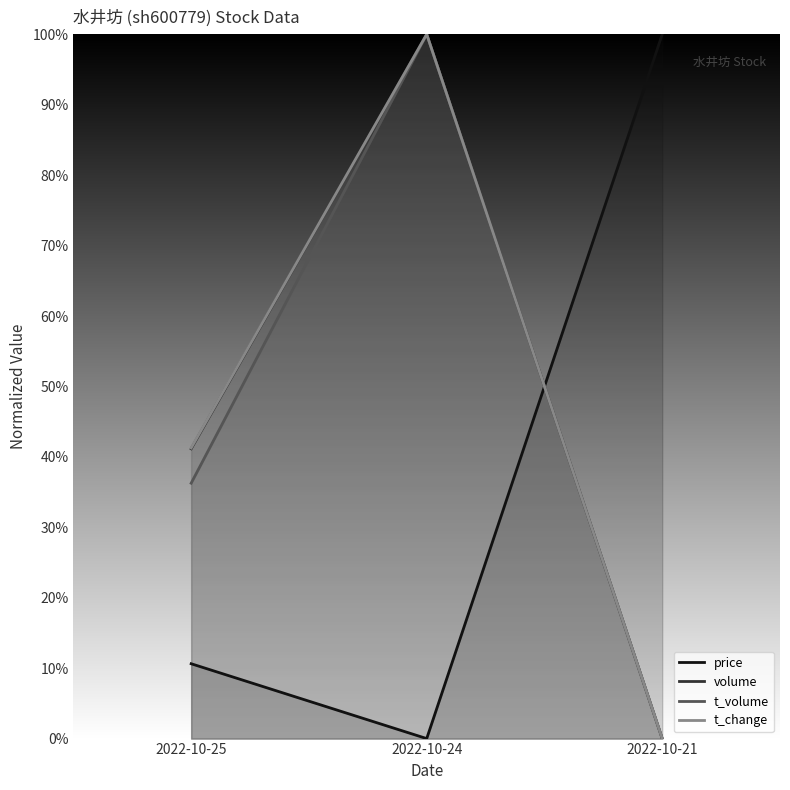

How many positive values does the price series have?

2